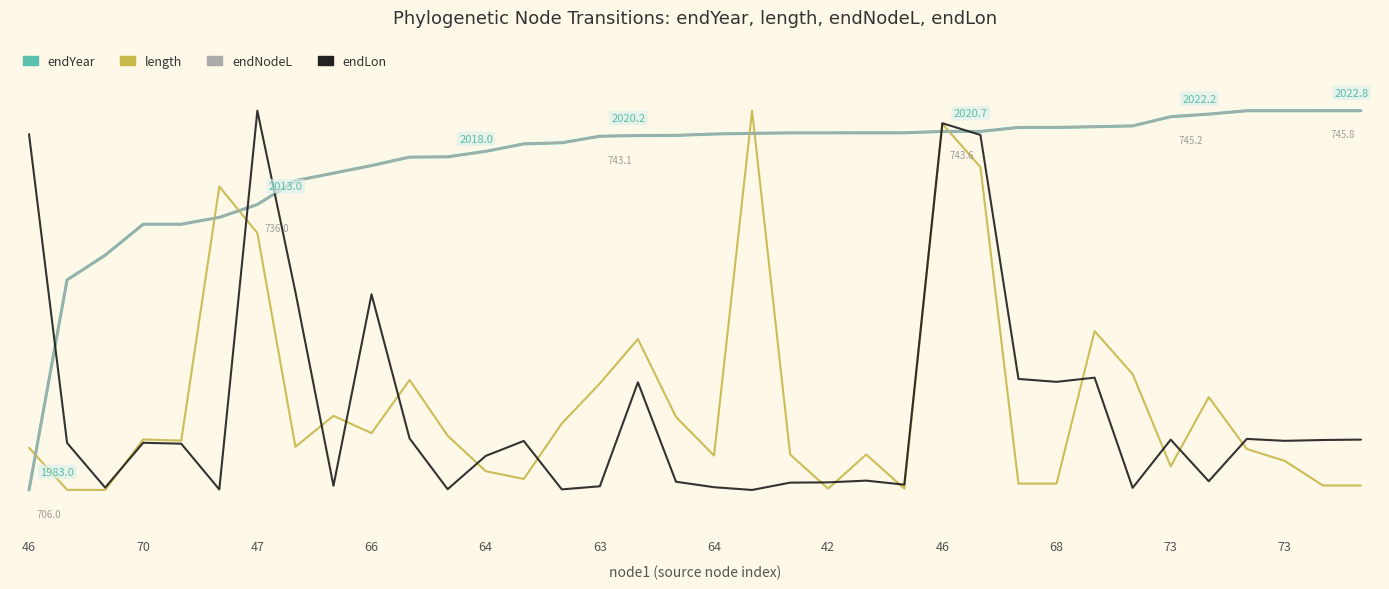

Does the chart have visible grid lines?

No